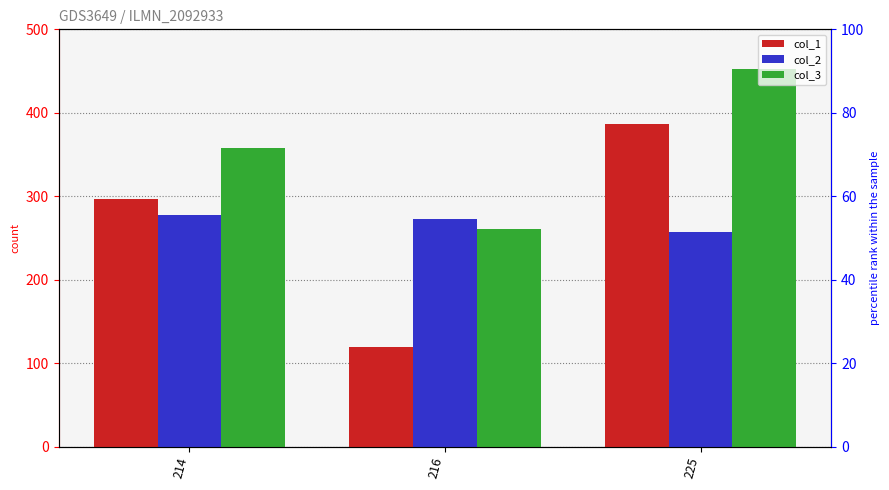

At which label does col_2 reach its minimum?

225